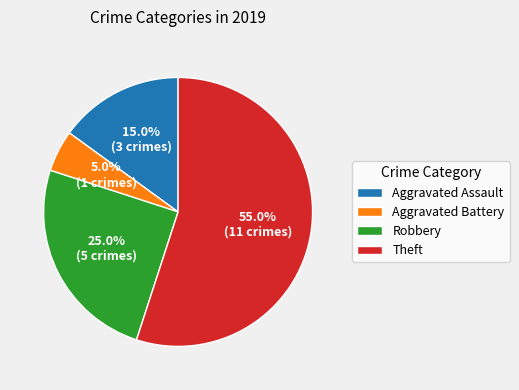

How many slices are in this pie chart?

4